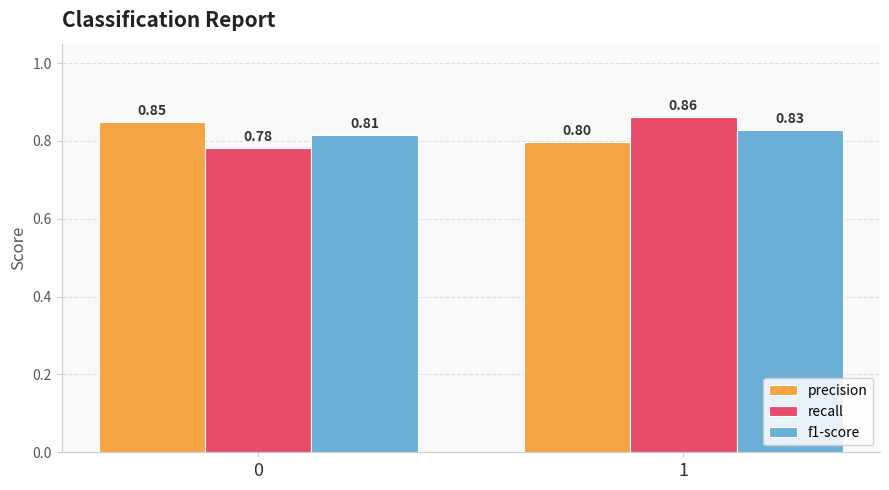

True or false: recall has a value of 0.8 at 0.

True